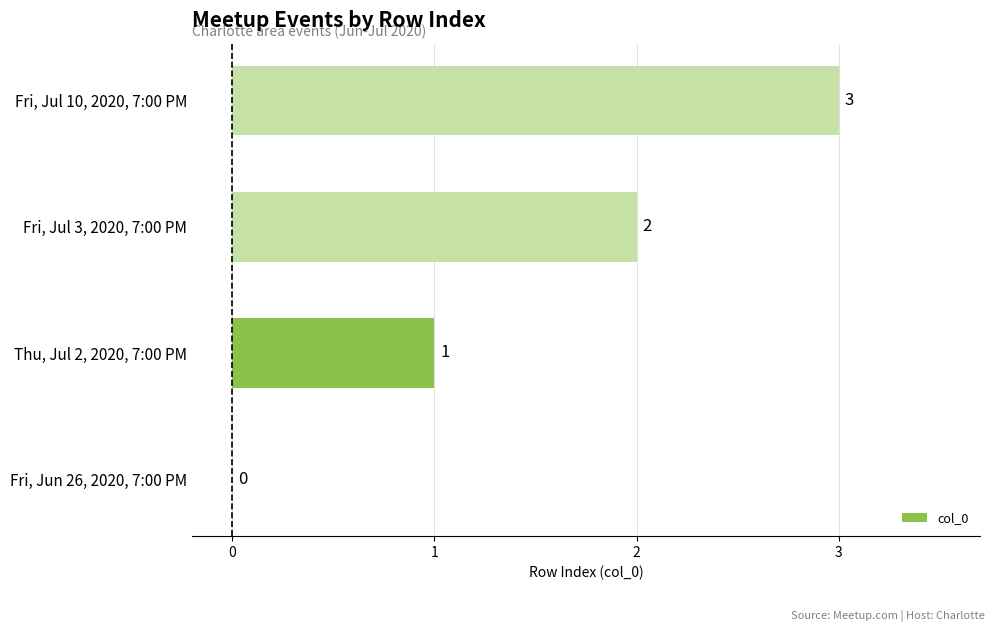

What is the sum of all values?

6